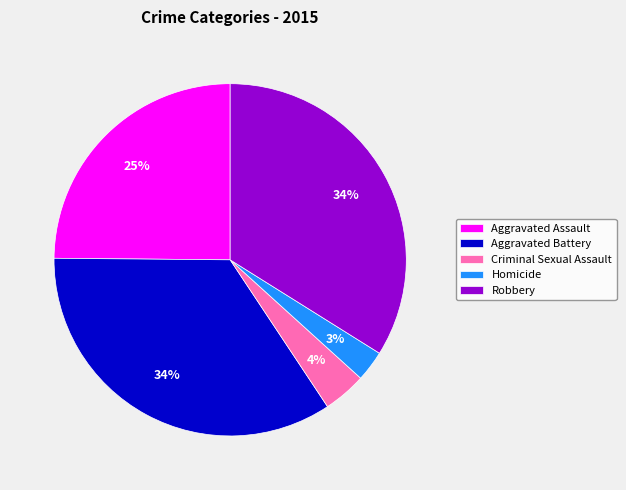

Does any single category account for the majority?

No